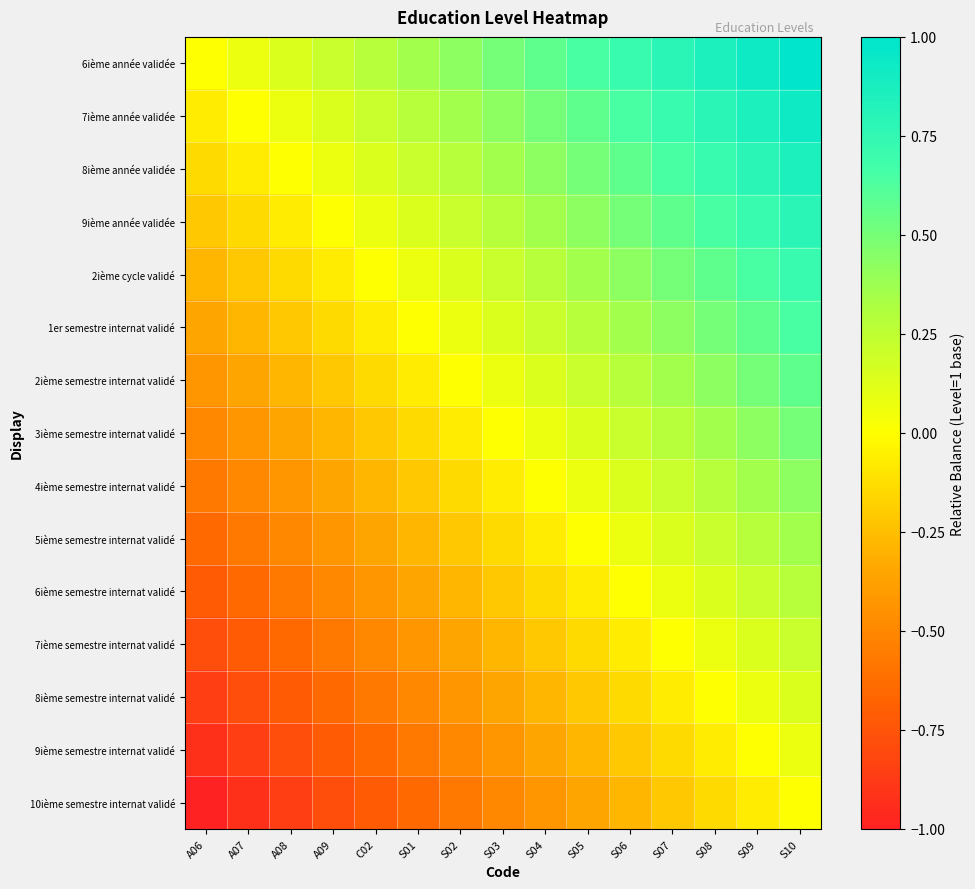

Which has a higher value, A08 or A07?

A08